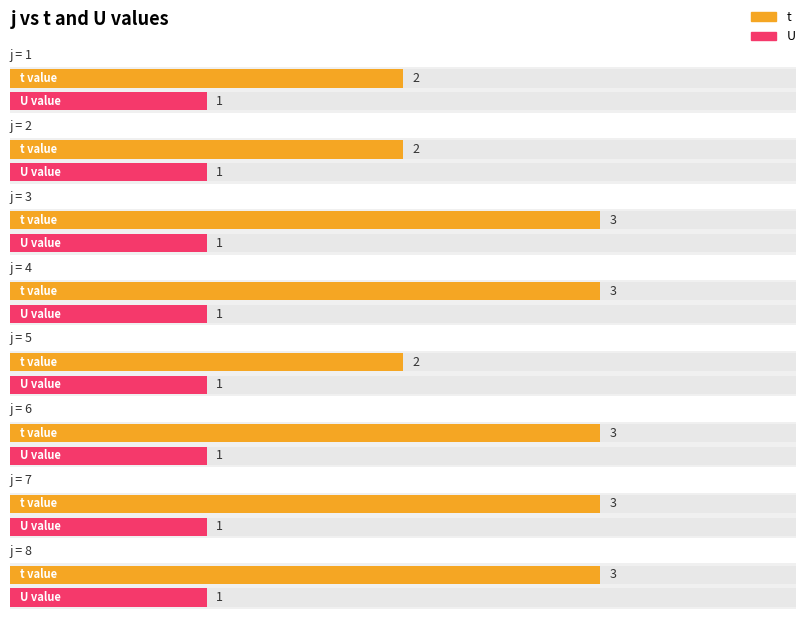

List the series in order of their overall mean, highest first.

t, U